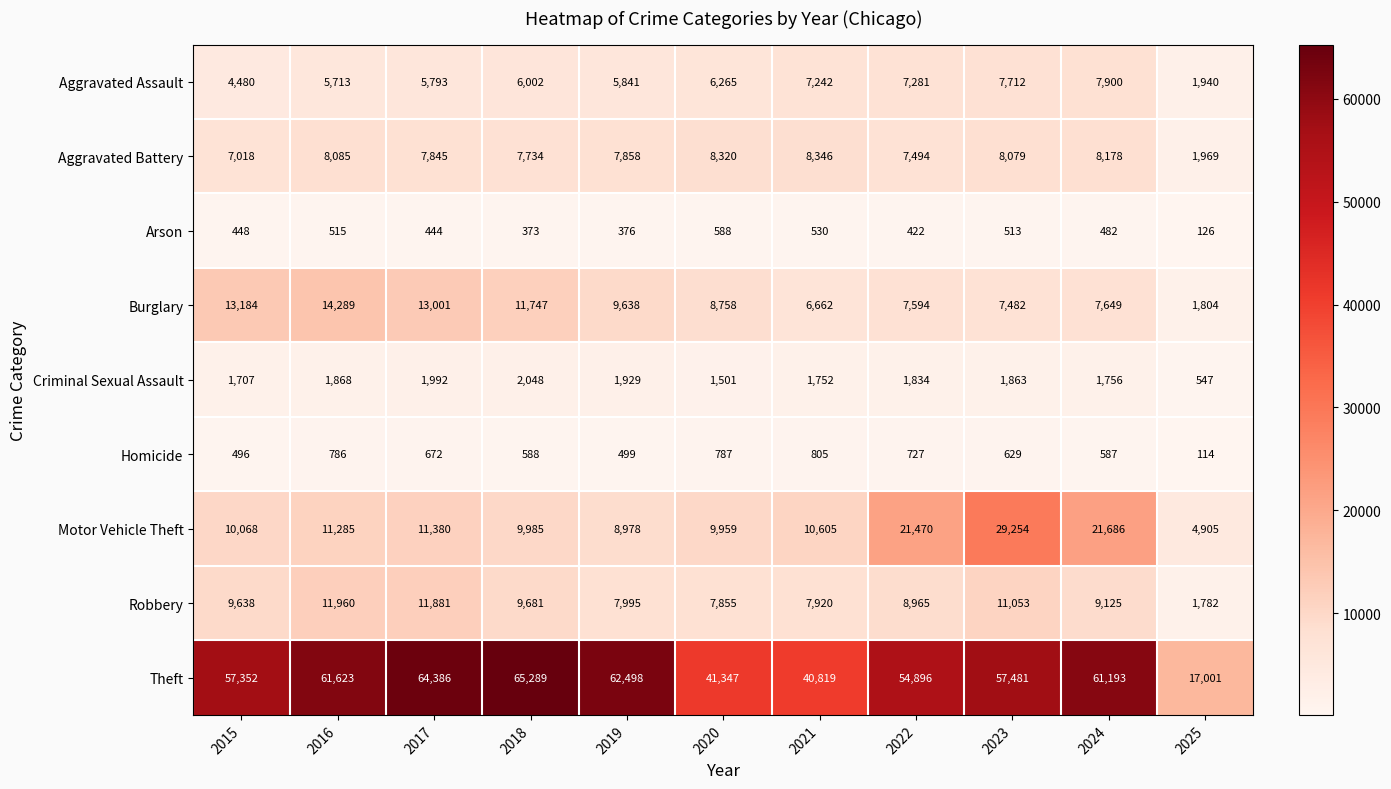

What is the average value of the Criminal Sexual Assault series?

1709